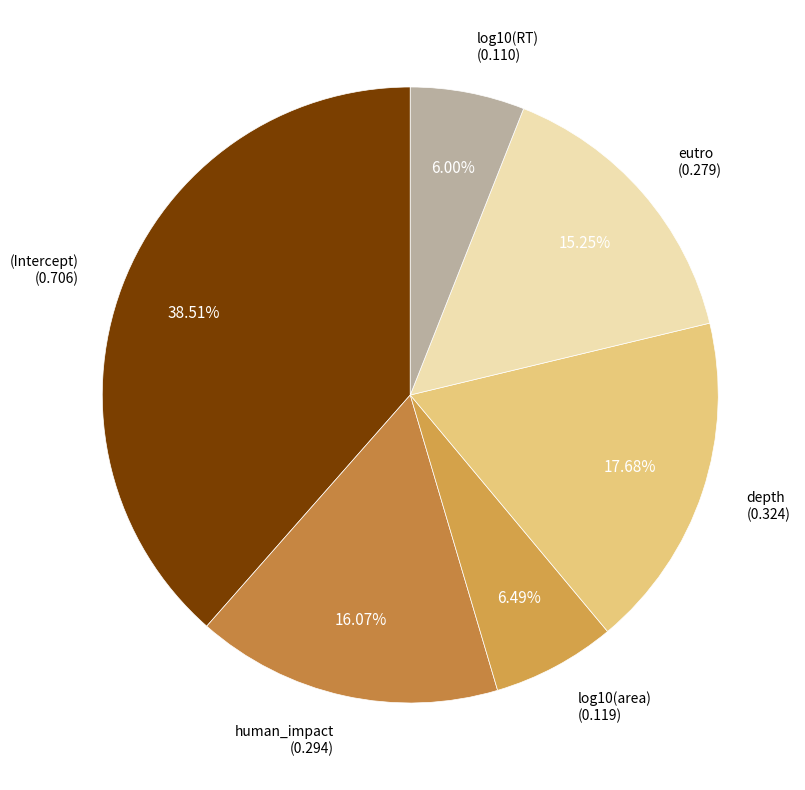

Count the number of slices in the pie.

6